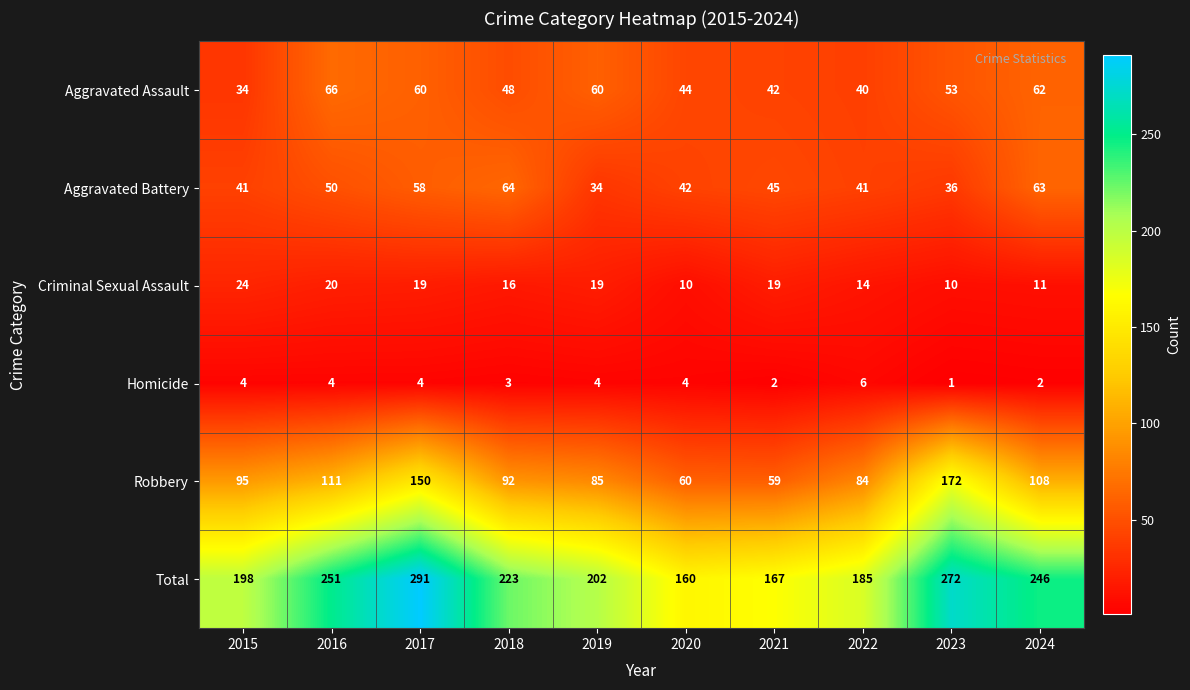

At which category is the sum across all series the highest?

2017